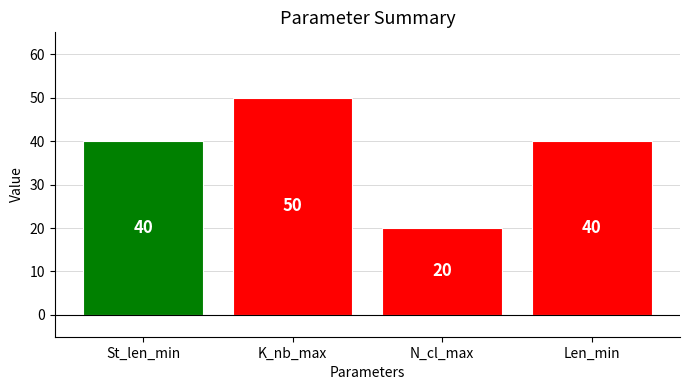

What is the sum of all values?

150